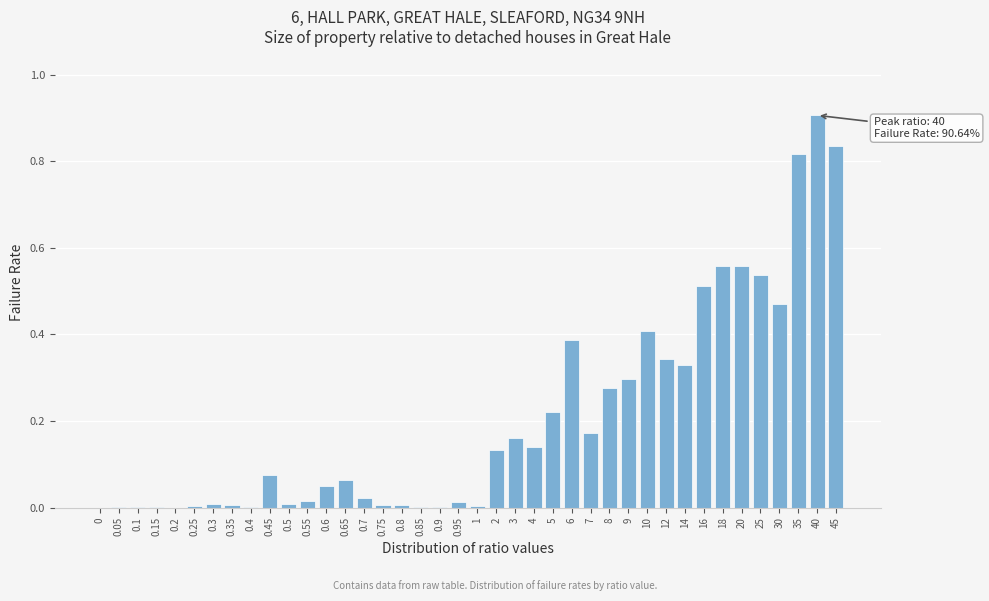

What is the change in value from 2 to 45?

+0.7